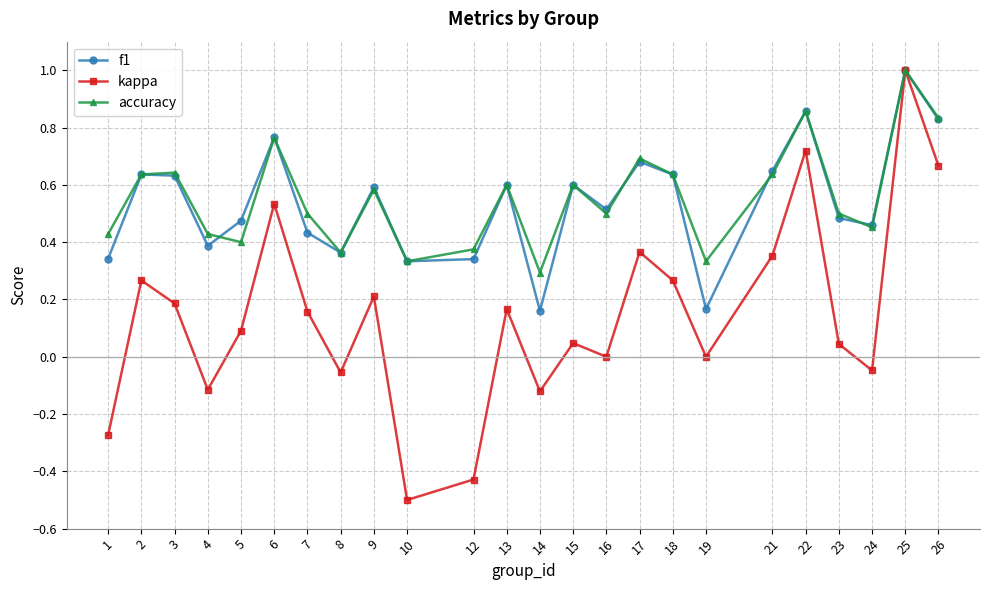

Which series changed the most between 2 and 13?

kappa